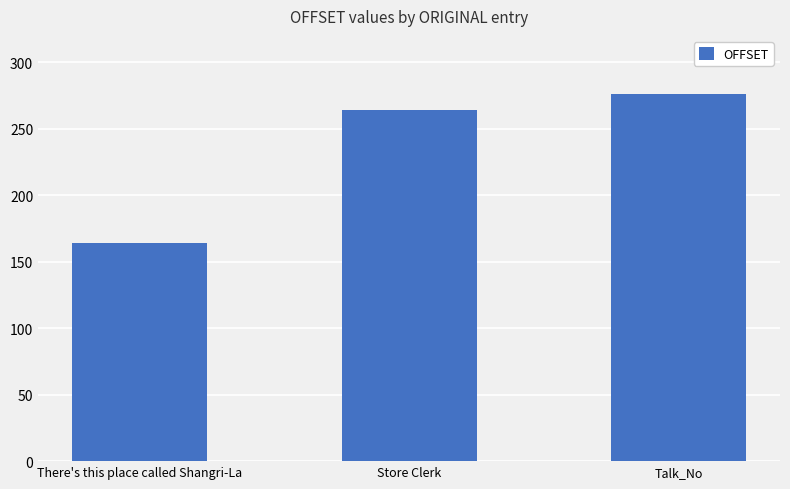

How many values are below 264?

1